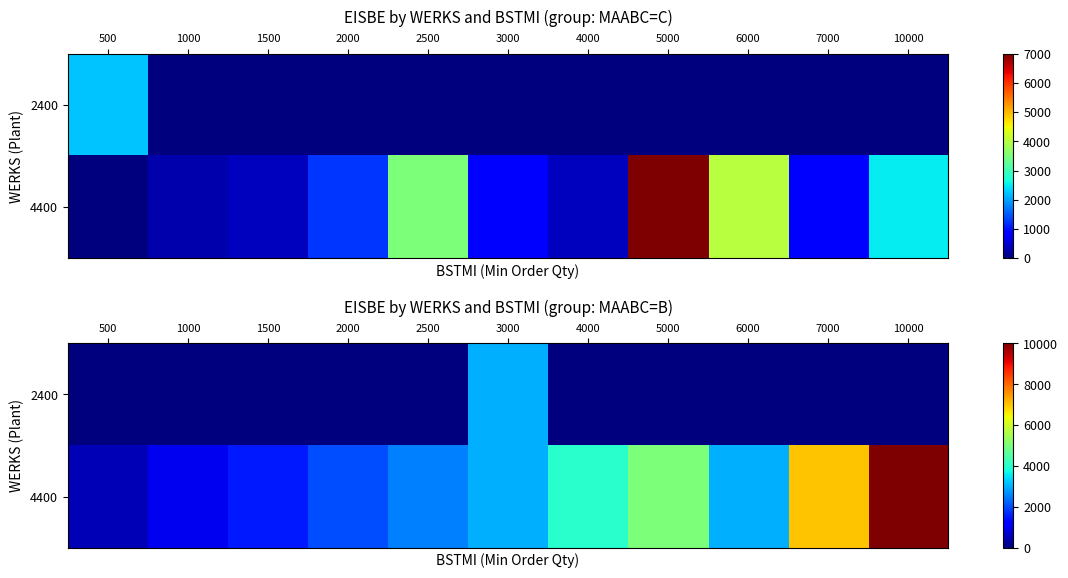

Is it true that 2400 equals 0 at 500?

True